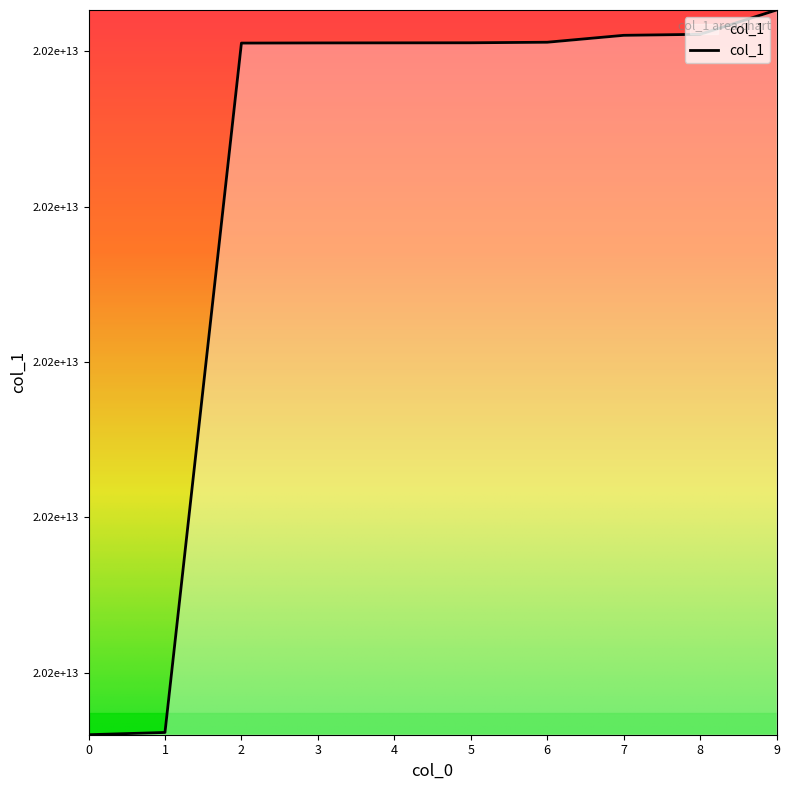

True or false: the data has more than 2 interior local peaks.

False